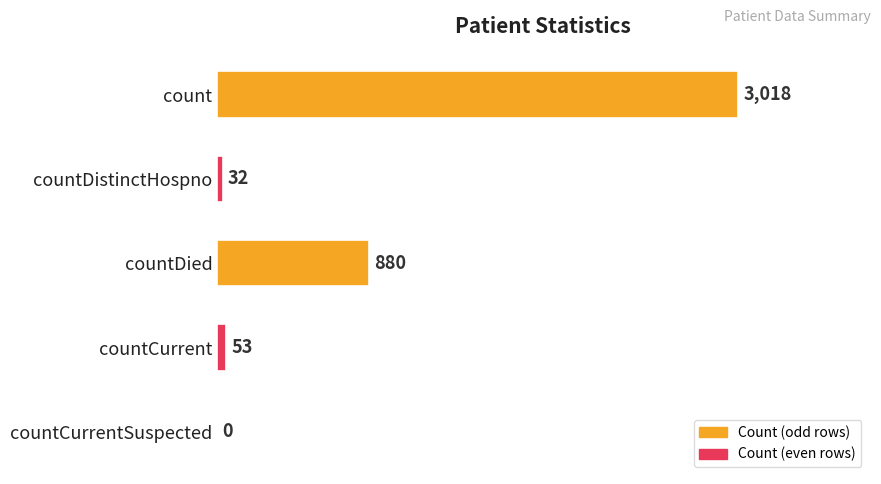

Are the bars grouped side by side (vs. stacked)?

No